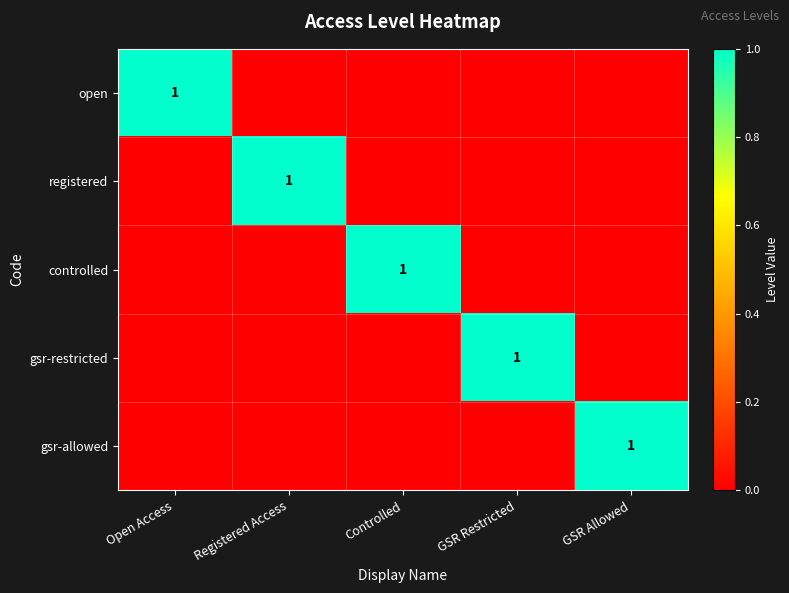

How many distinct data groups are displayed?

5